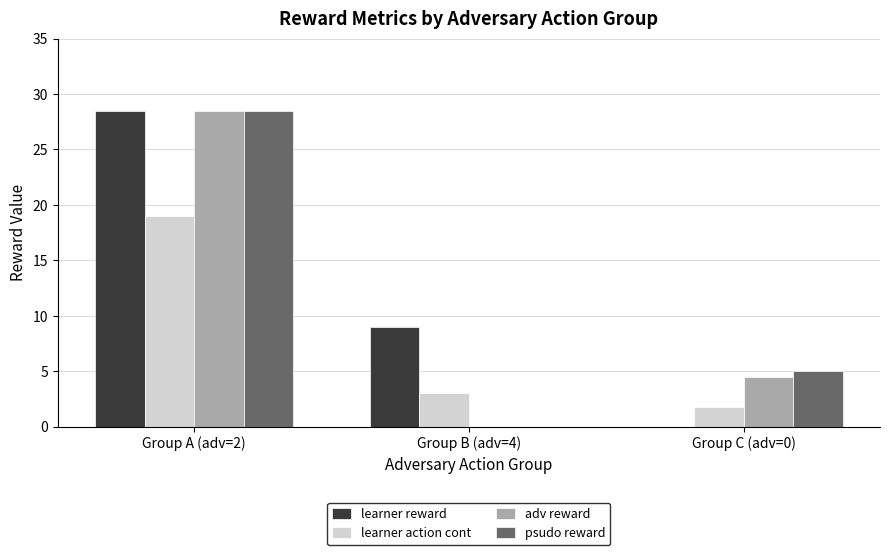

Which series changed the most between Group A (adv=2) and Group C (adv=0)?

learner reward